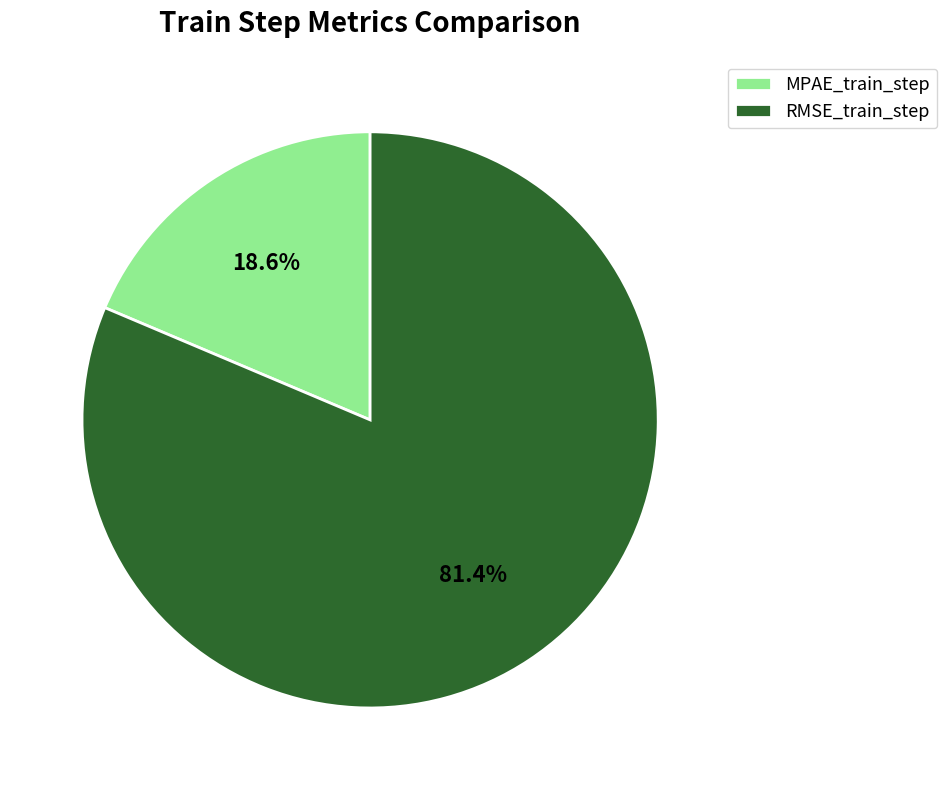

Which category has the smallest portion of the pie?

MPAE_train_step